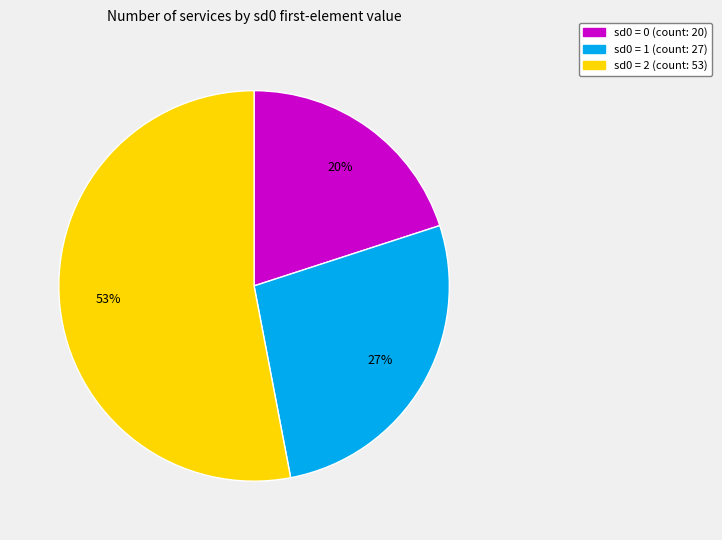

Is there a majority slice in this chart?

Yes